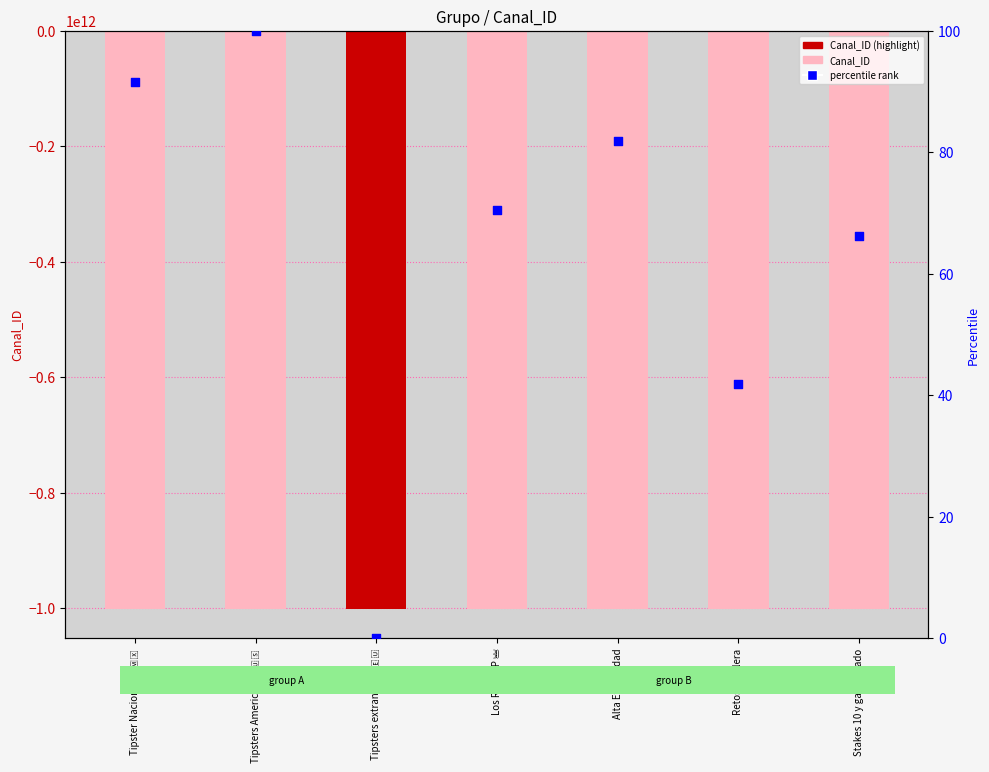

At how many categories does at least one series exceed -38511820957?

7